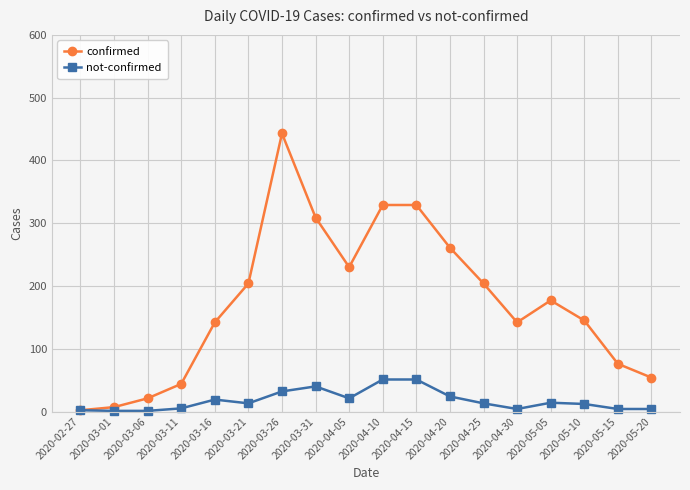

Which series has the widest spread of values?

confirmed